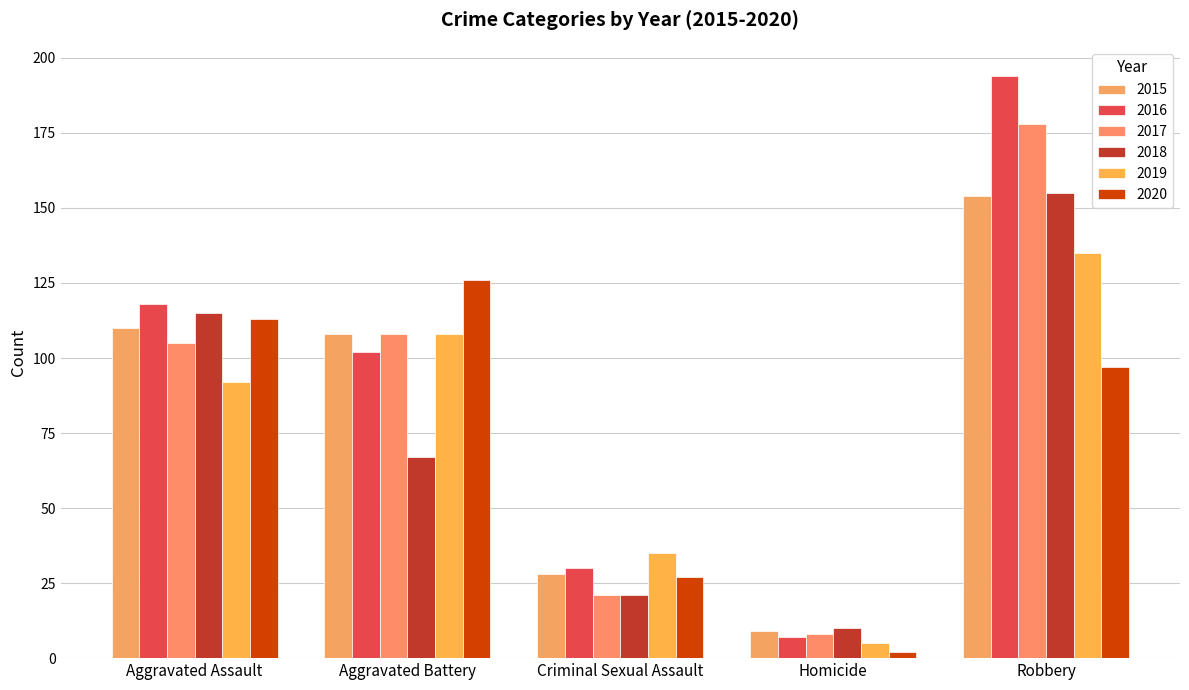

What is the value of the 2018 bar at the 2nd from the left?

67